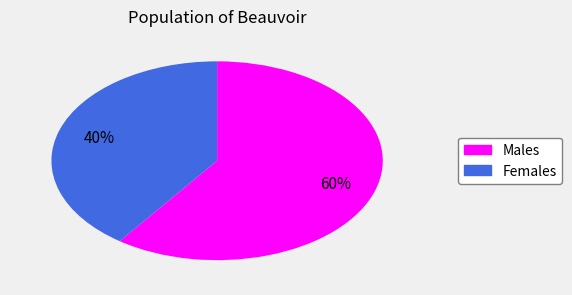

Does any single category account for the majority?

Yes